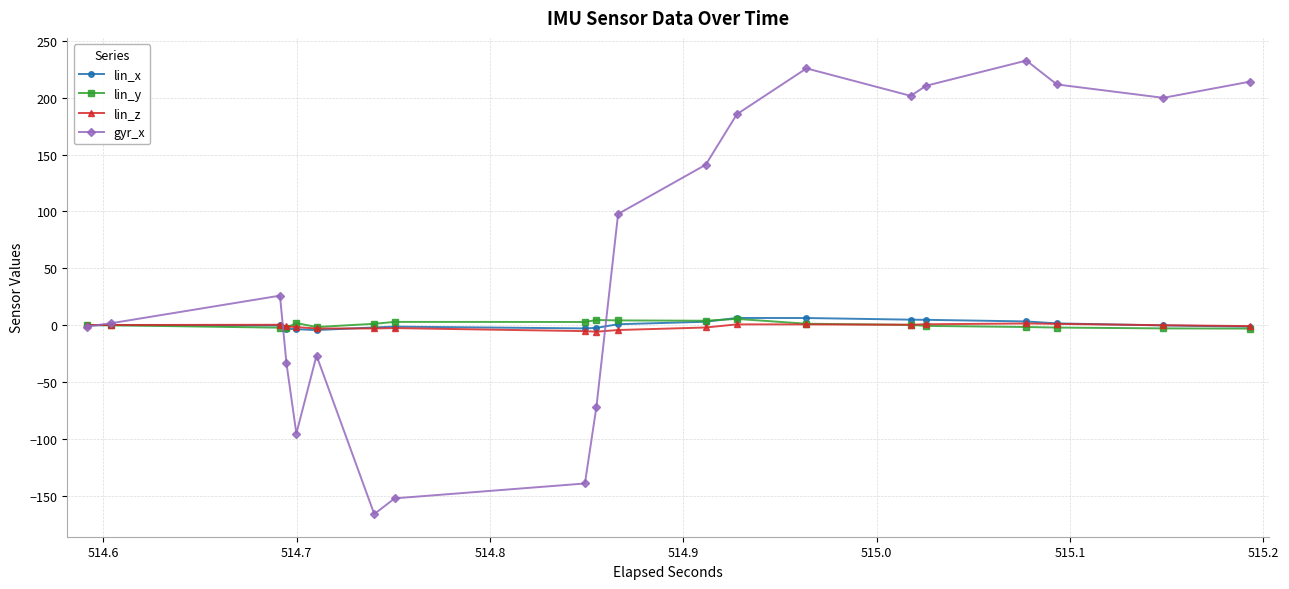

How many distinct data groups are displayed?

4